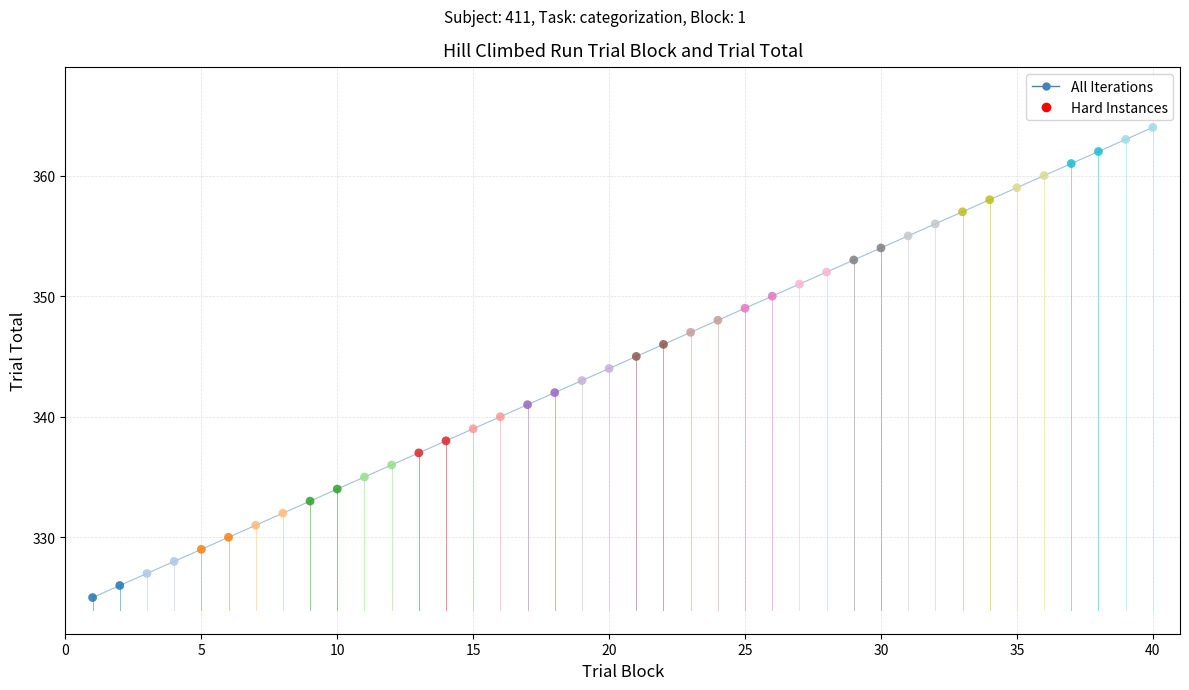

What is the difference between the maximum and minimum values?

39